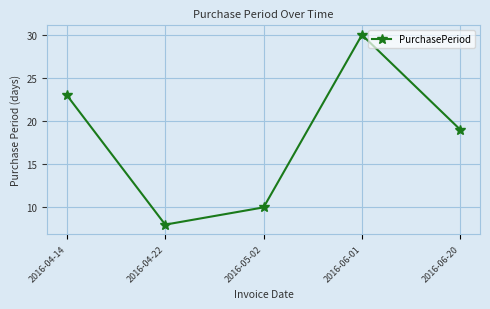

What is the value of the 2nd point from the left?

8